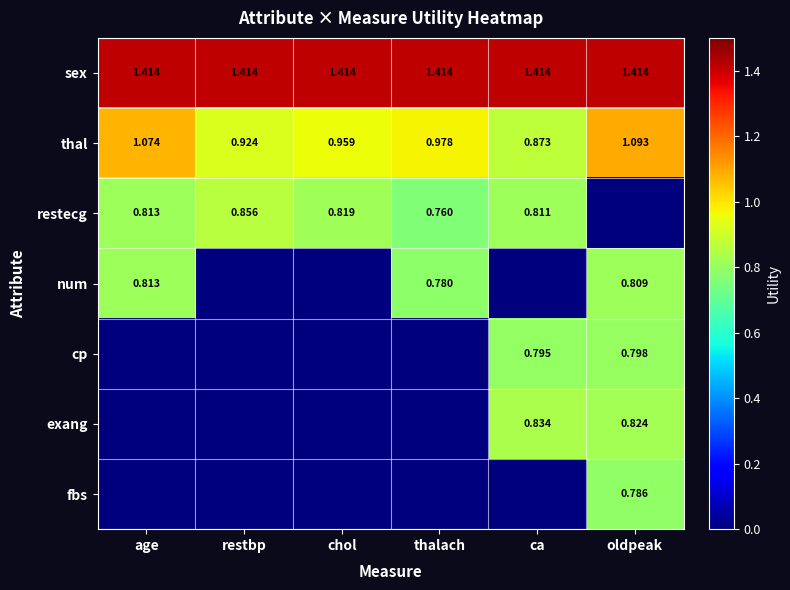

Is it true that cp equals 0.0 at restbp?

True